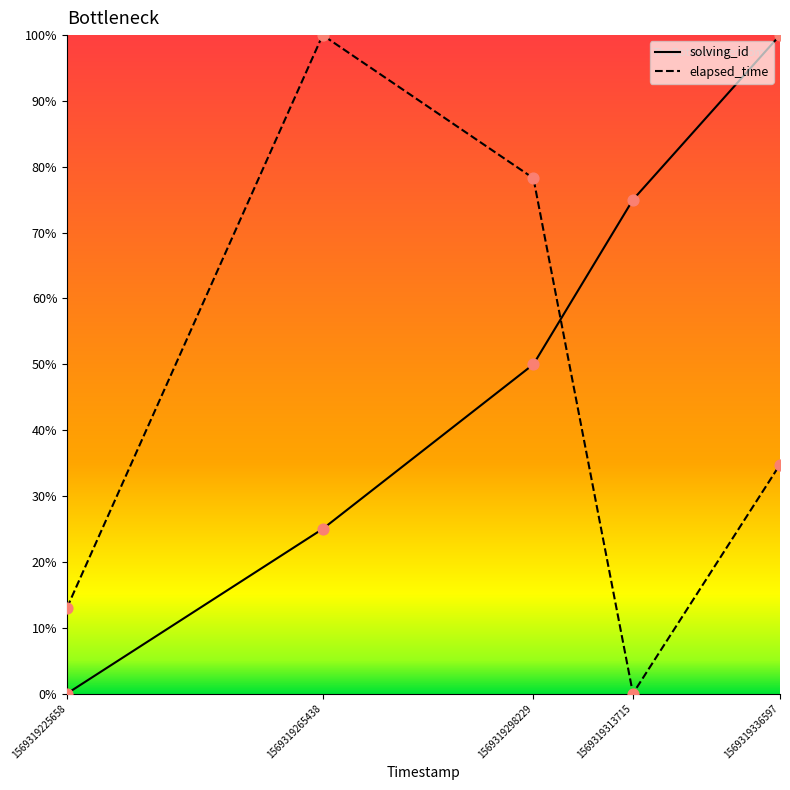

Is the value of elapsed_time at 1569319265438 greater than the value of solving_id at 1569319225658?

Yes